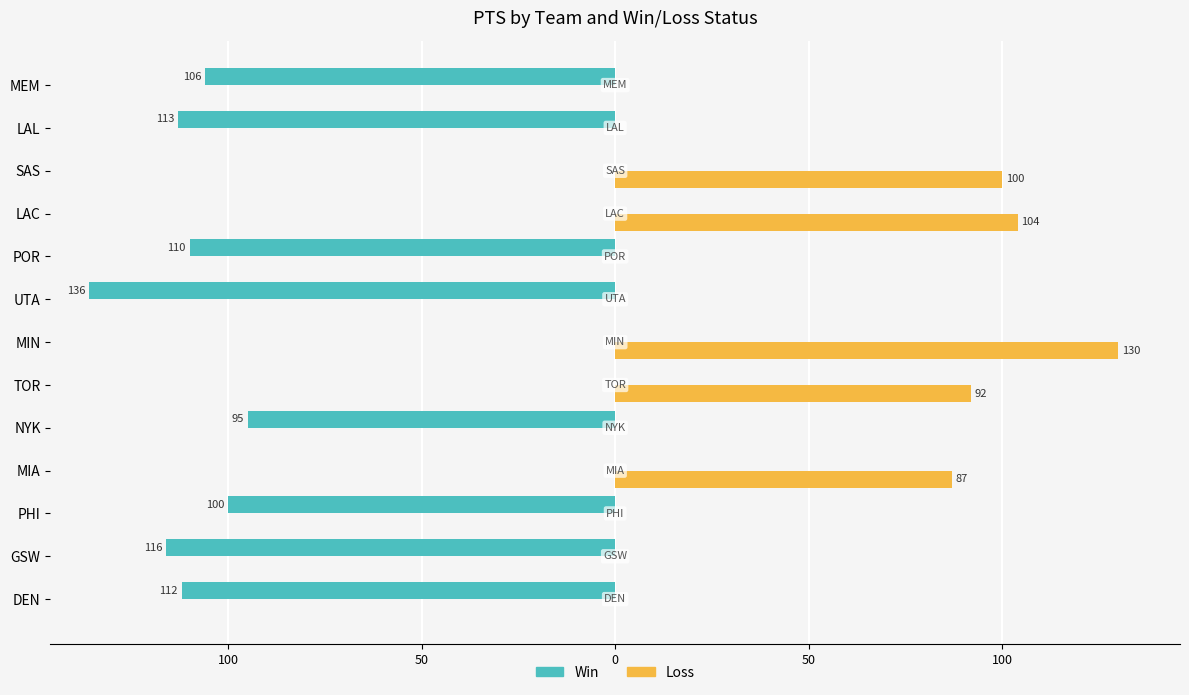

What are all the series names shown in the legend?

Win, Loss